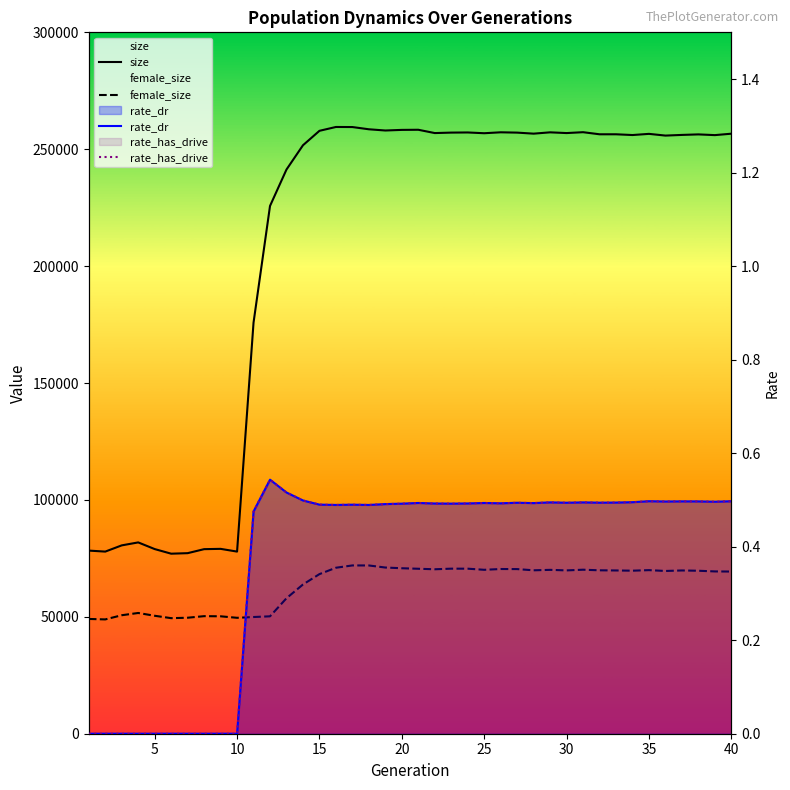

Between 15 and 37, which is larger?

15